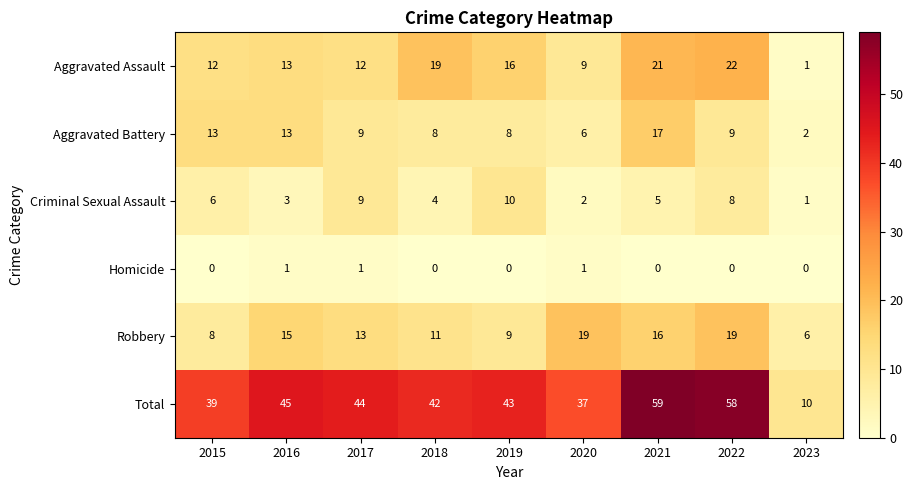

The Total series shows 37 at 2020. True or false?

True